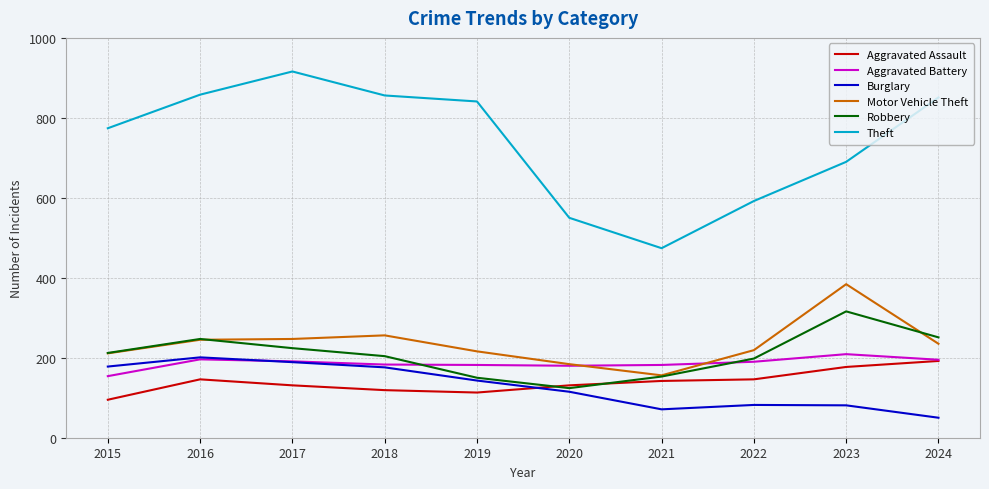

Which series has the largest total across all categories?

Theft